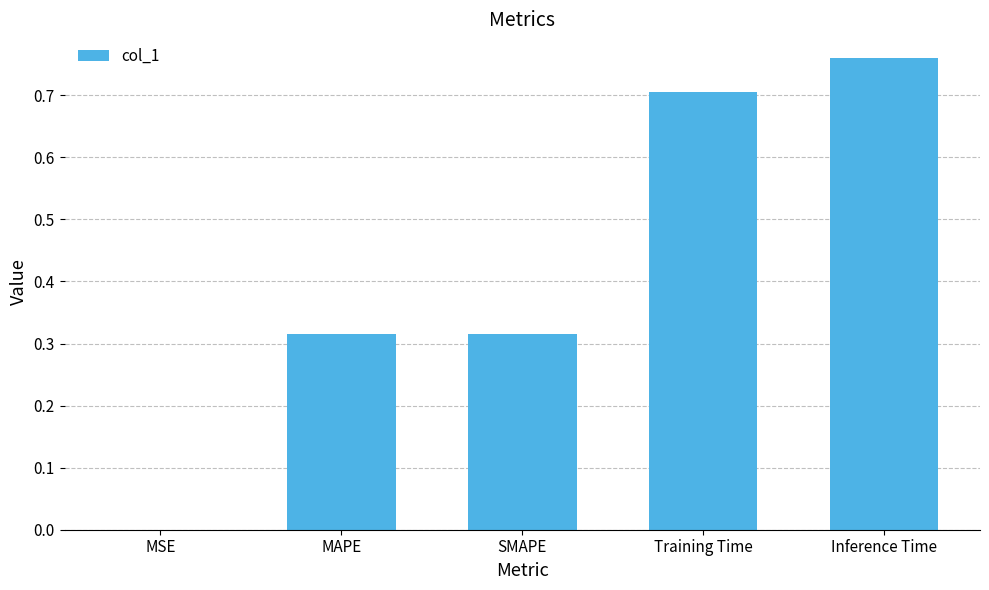

Are the bars grouped side by side (vs. stacked)?

No